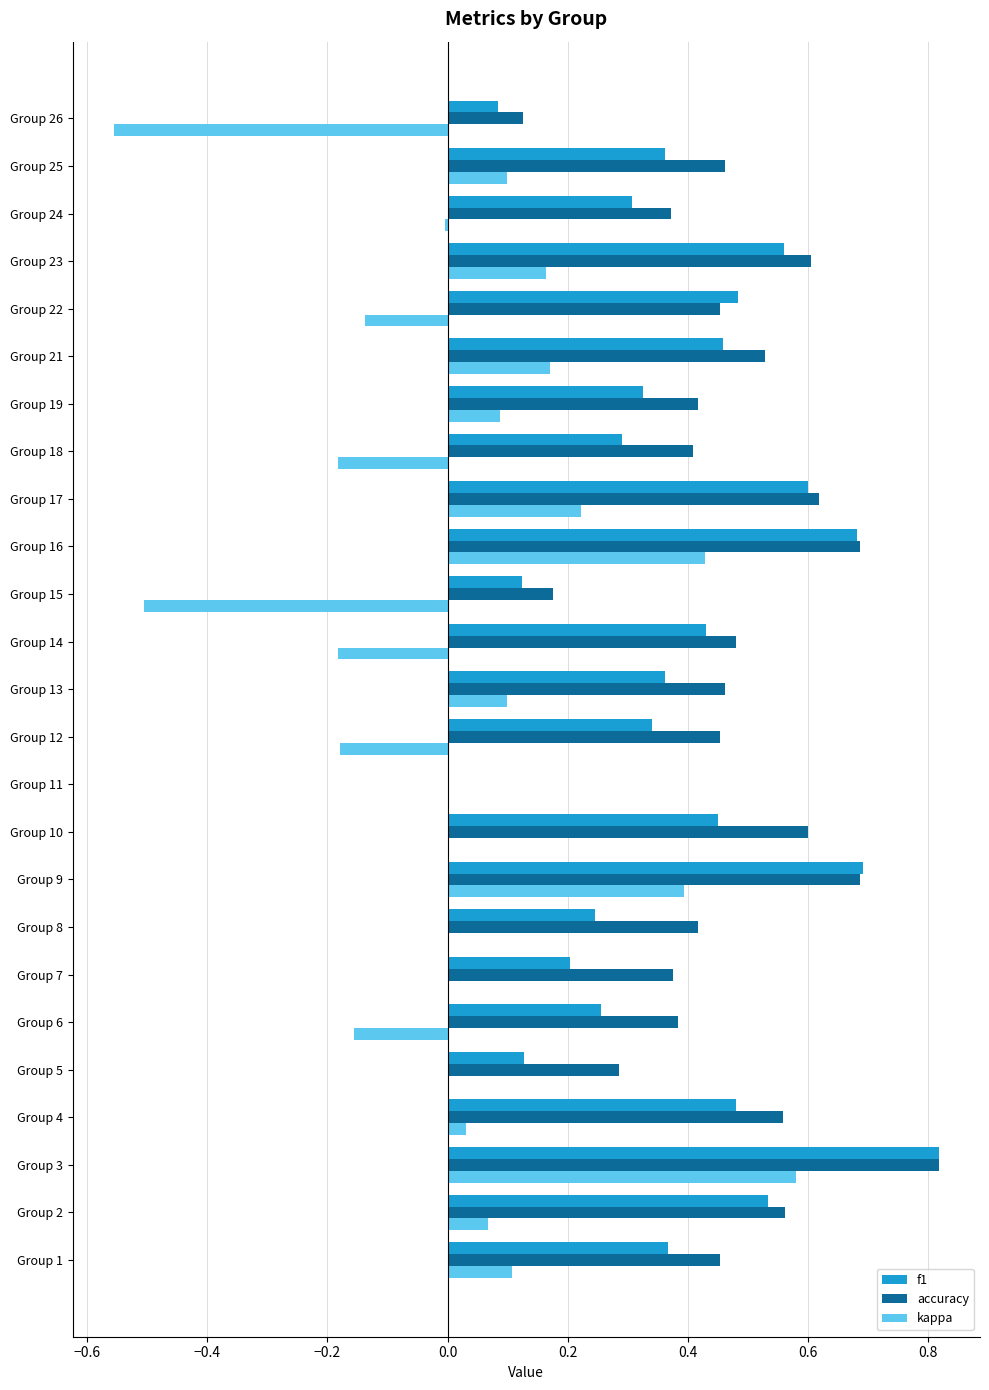

The f1 series shows 0.6 at Group 21. True or false?

False